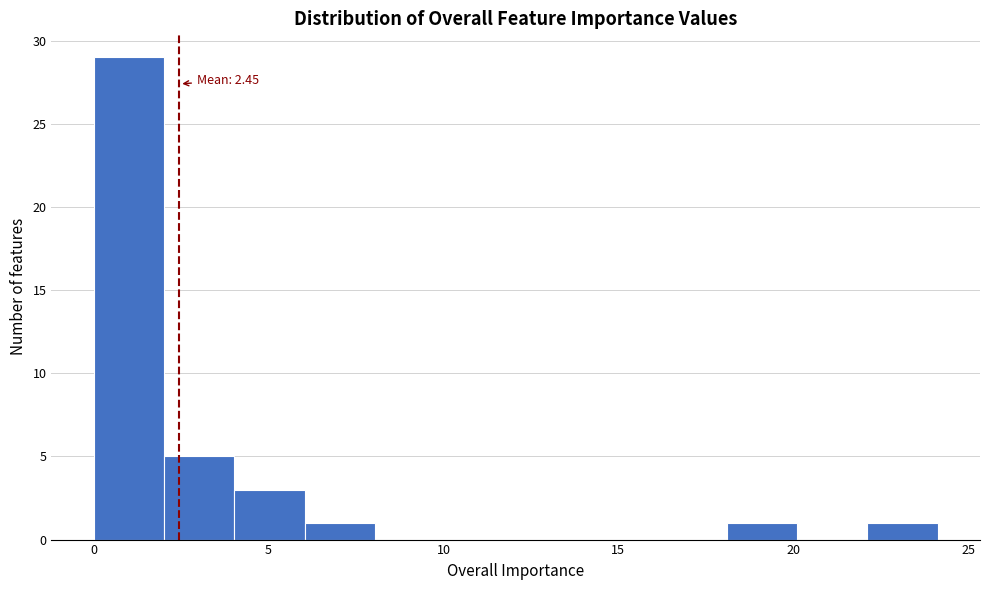

Which range on the x-axis has the tallest bar?

0 to 2